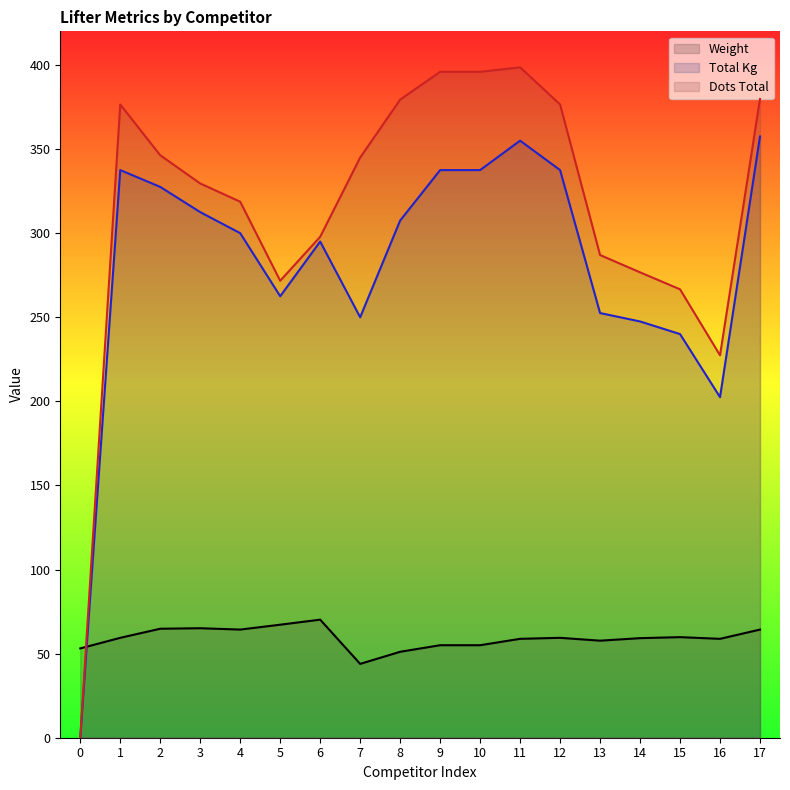

True or false: Total Kg and Weight cross at least once.

True